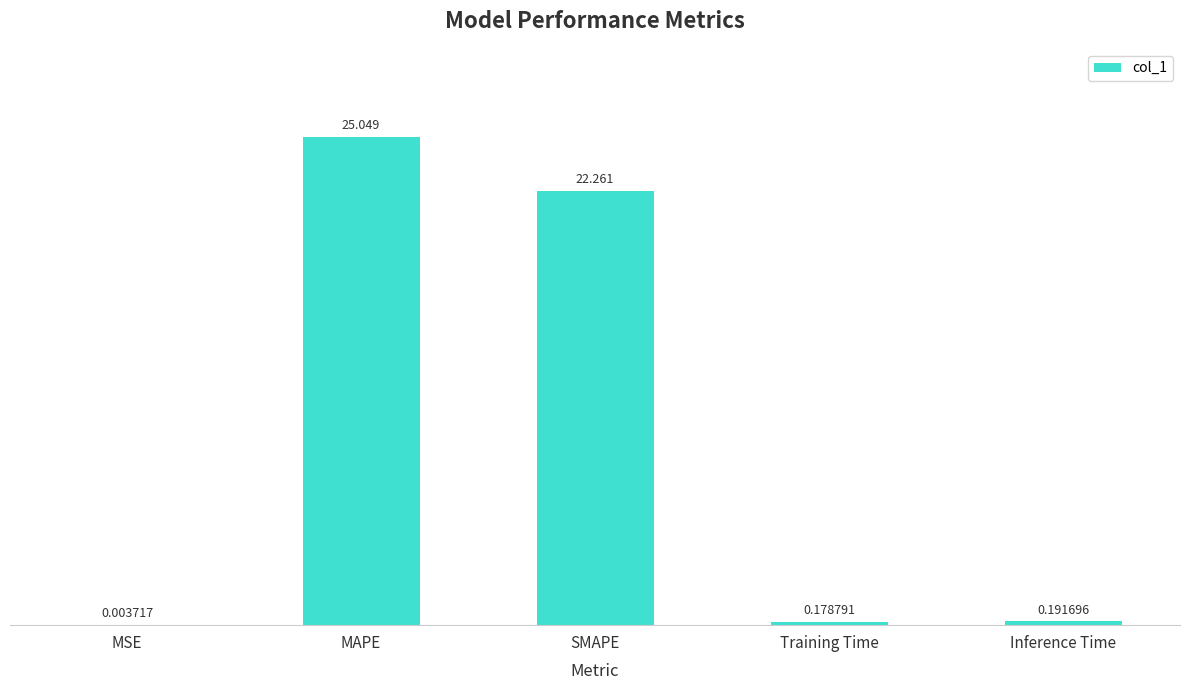

At which category does the chart reach its peak across all series?

MAPE